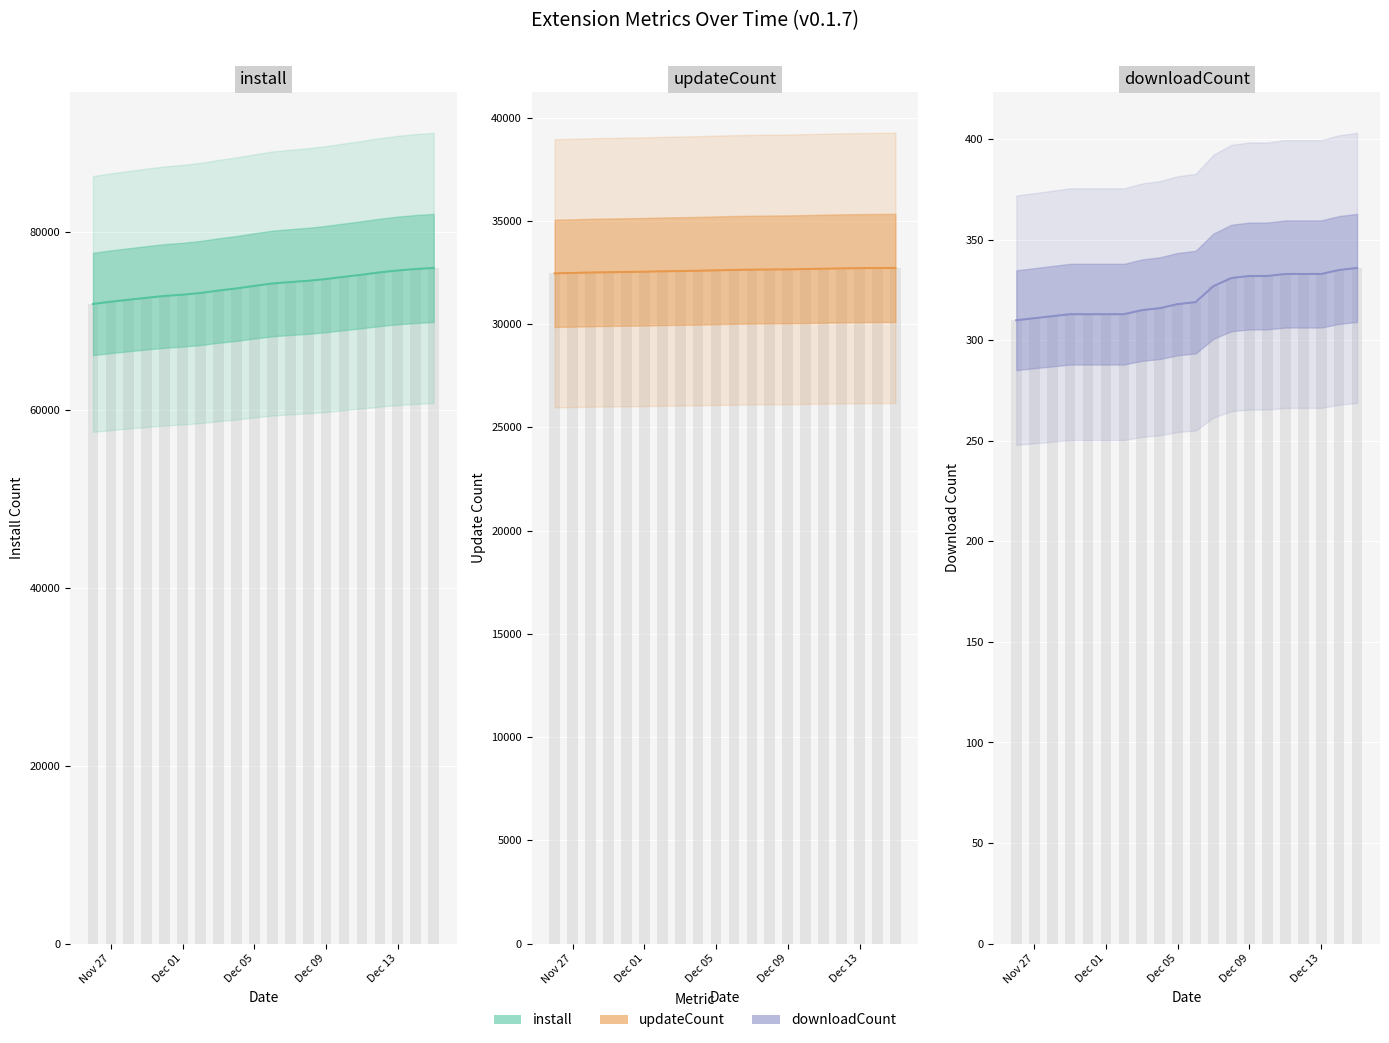

What is the minimum value shown in the chart?

310